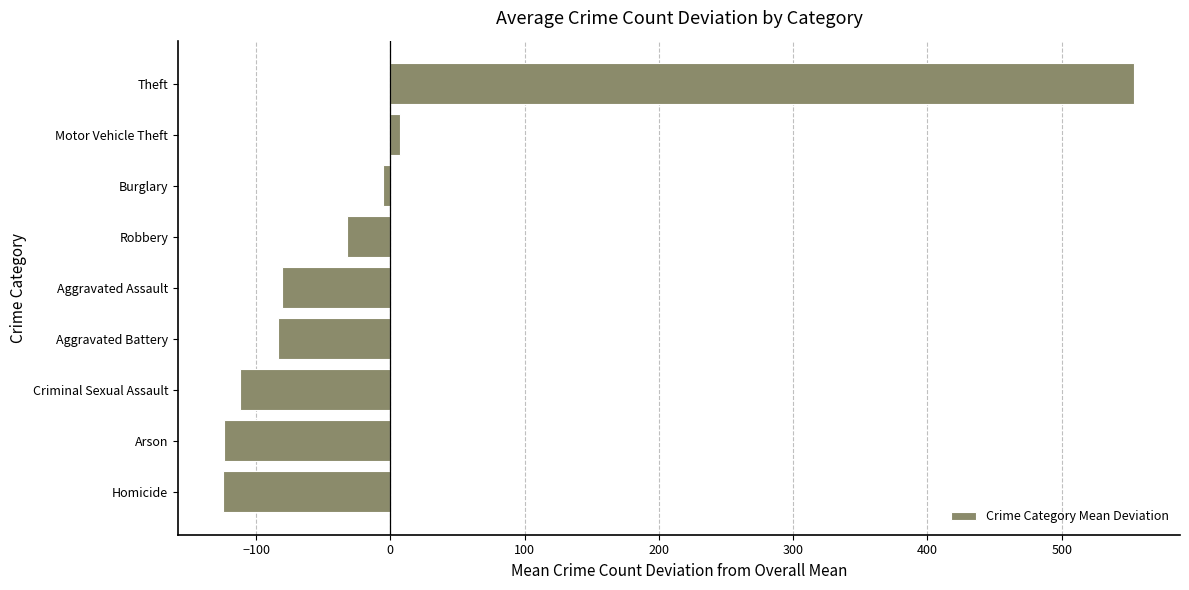

Where is the data nearest to the value 214?

Motor Vehicle Theft